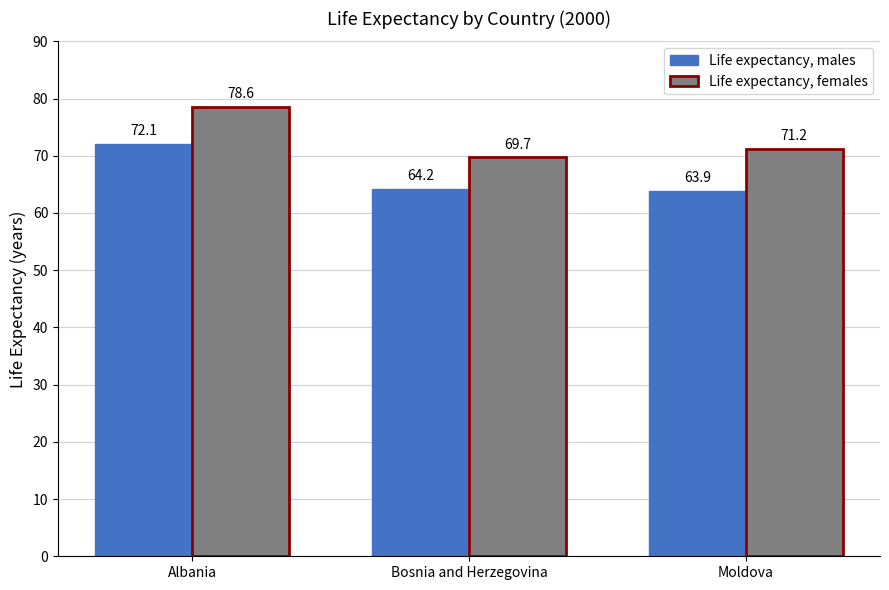

Reading left to right, what are all the values shown in this chart?

Life expectancy, males: Albania=72.1	Bosnia and Herzegovina=64.2	Moldova=63.9
Life expectancy, females: Albania=78.6	Bosnia and Herzegovina=69.7	Moldova=71.2